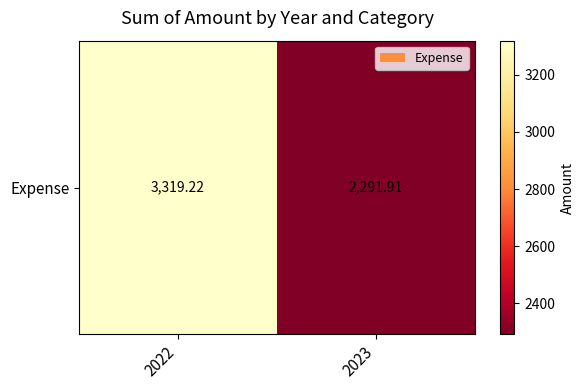

Which category has the lowest value across all series?

2023